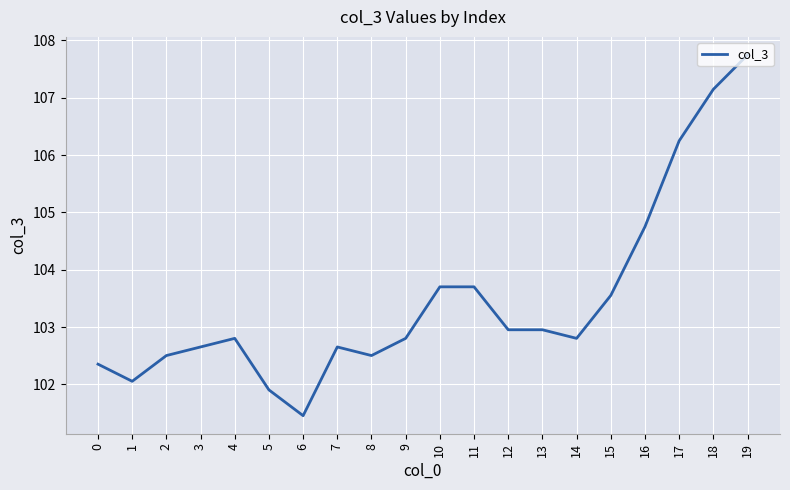

What is the sum of all values?

2069.2